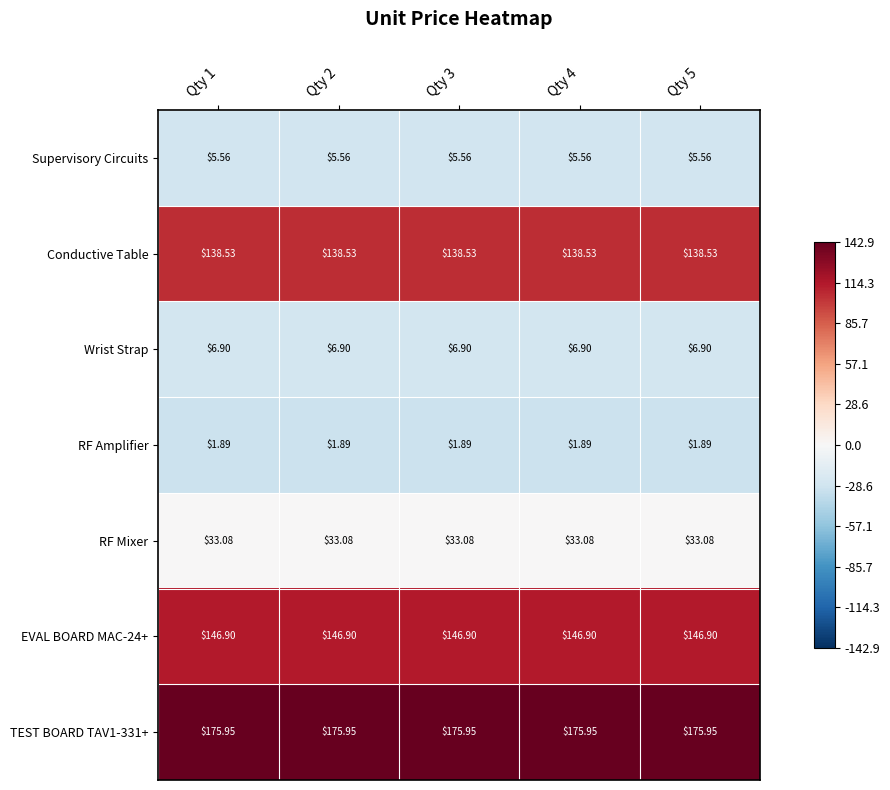

How many series are shown in this chart?

7